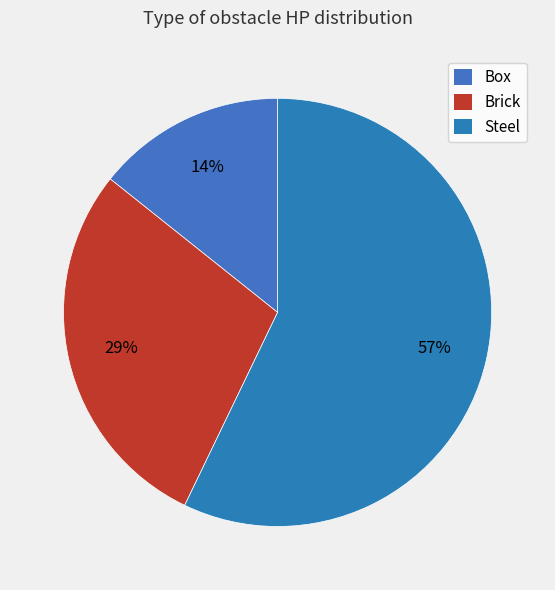

How many slices are in this pie chart?

3